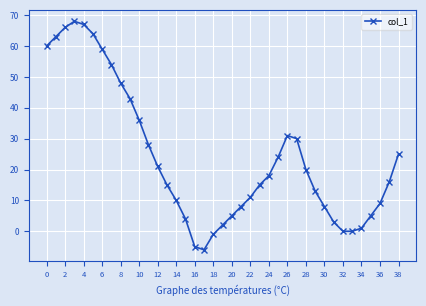

What is the value of the 39th point from the left?

25